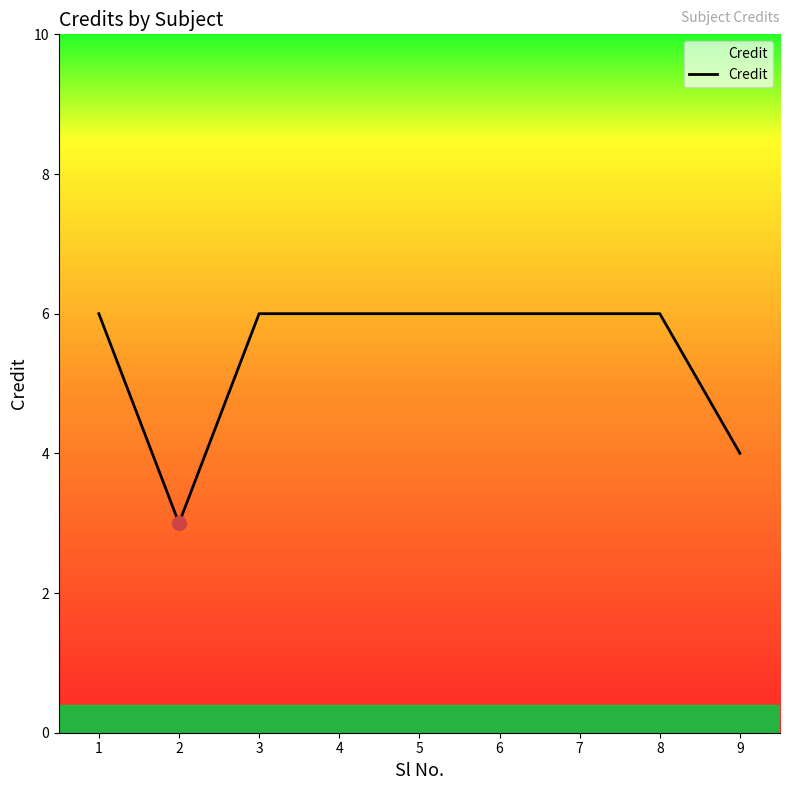

True or false: the data shows 11 at 8.

False